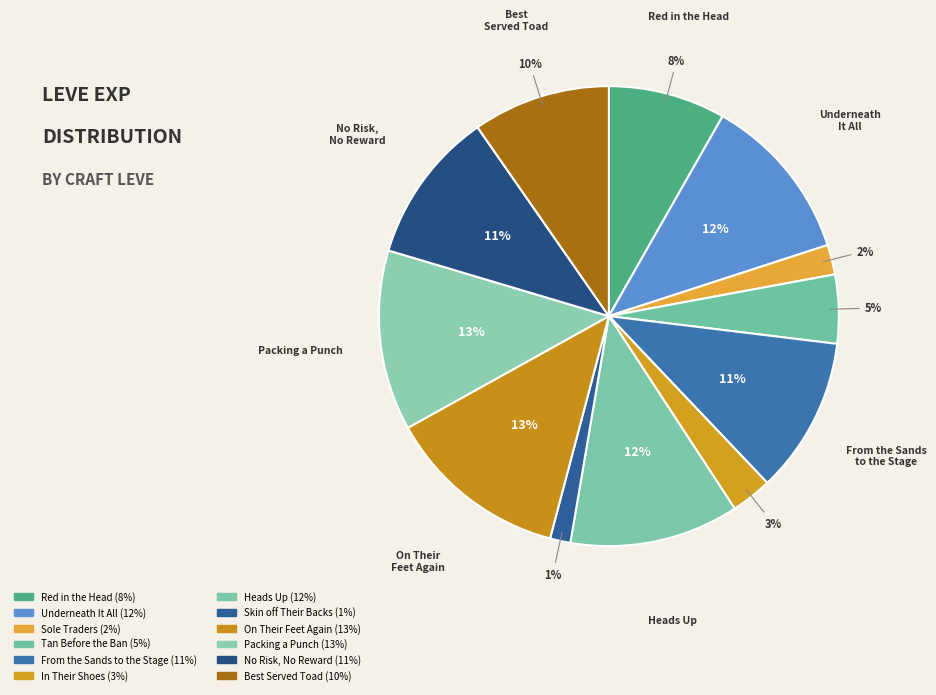

Rank the categories by value from highest to lowest.

On Their Feet Again, Packing a Punch, Heads Up, Underneath It All, From the Sands to the Stage, No Risk, No Reward, Best Served Toad, Red in the Head, Tan Before the Ban, In Their Shoes, Sole Traders, Skin off Their Backs